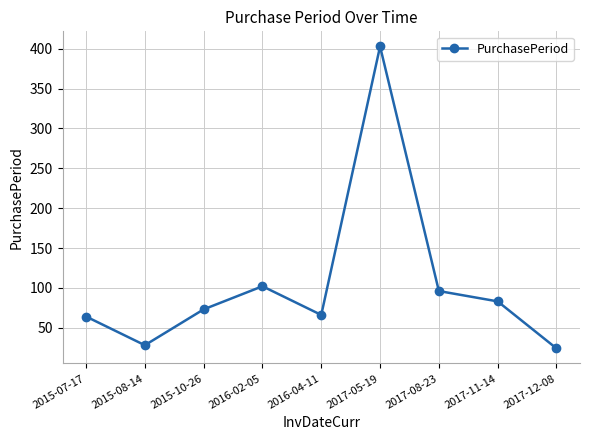

How many interior local peaks (higher than both neighbors) does the data have?

2